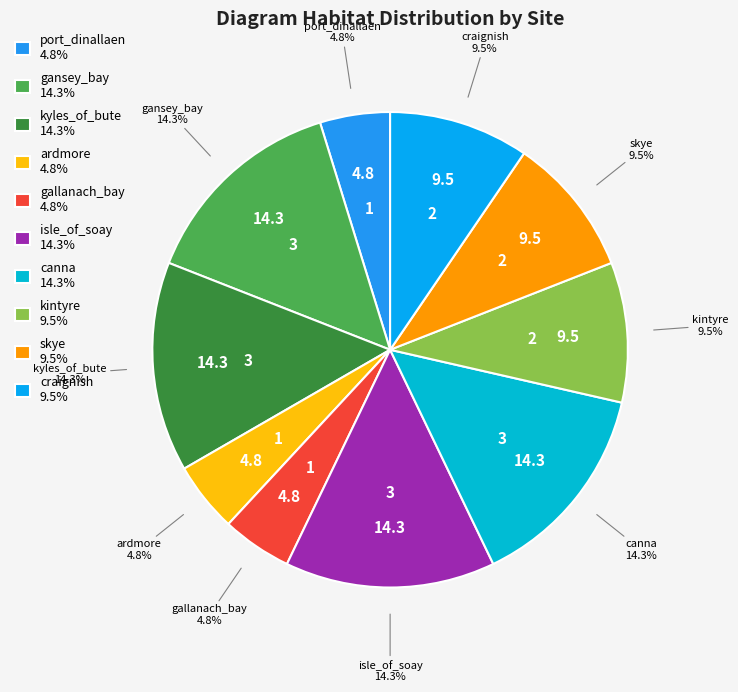

Between gansey_bay 14.3% and craignish 9.5%, which is larger?

gansey_bay 14.3%